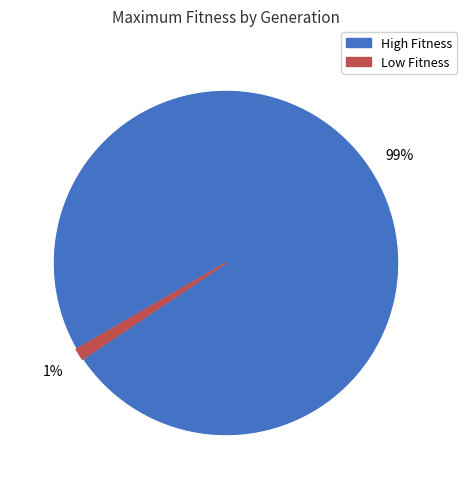

To the nearest percent, what is the average slice percentage?

50%